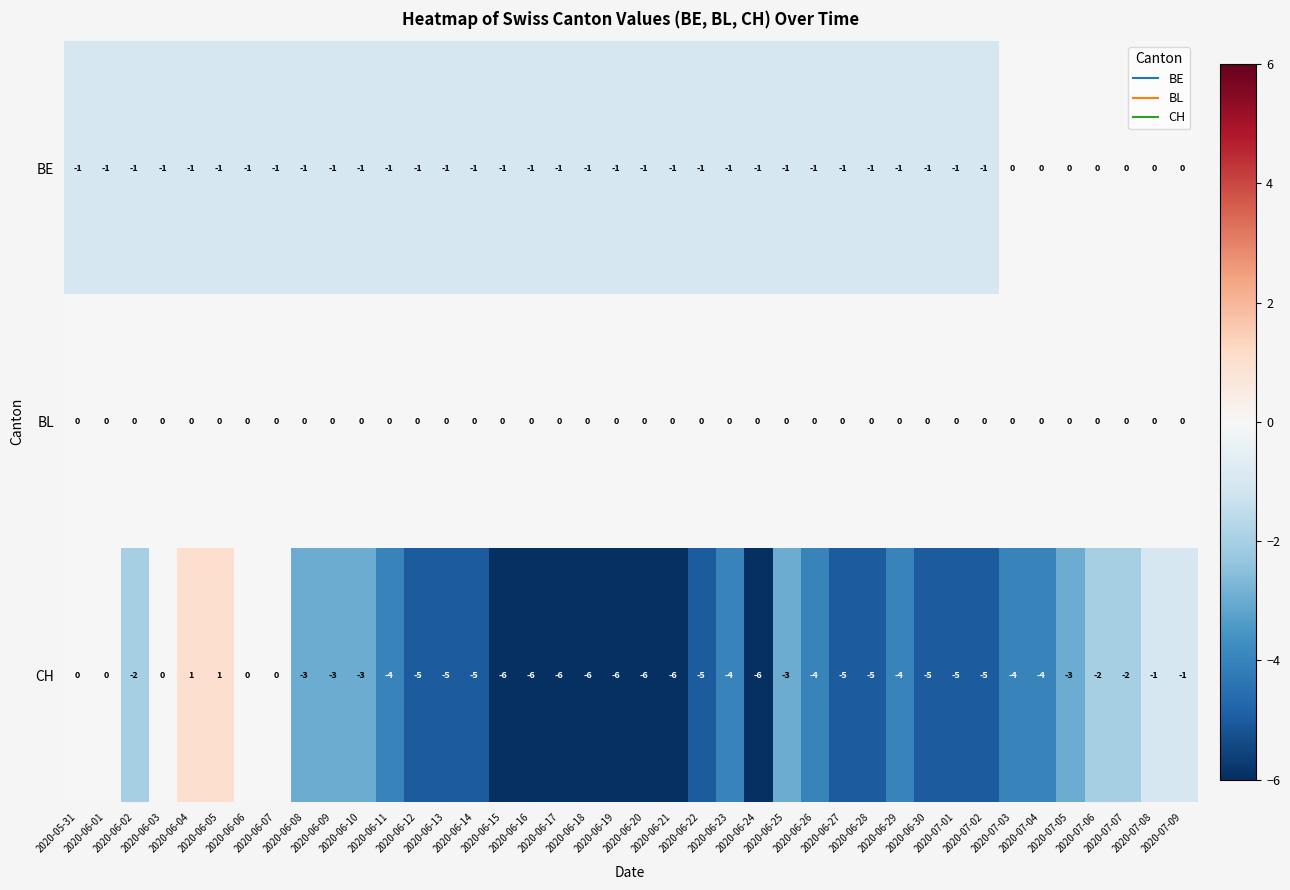

What is the sum of all BE values?

-33